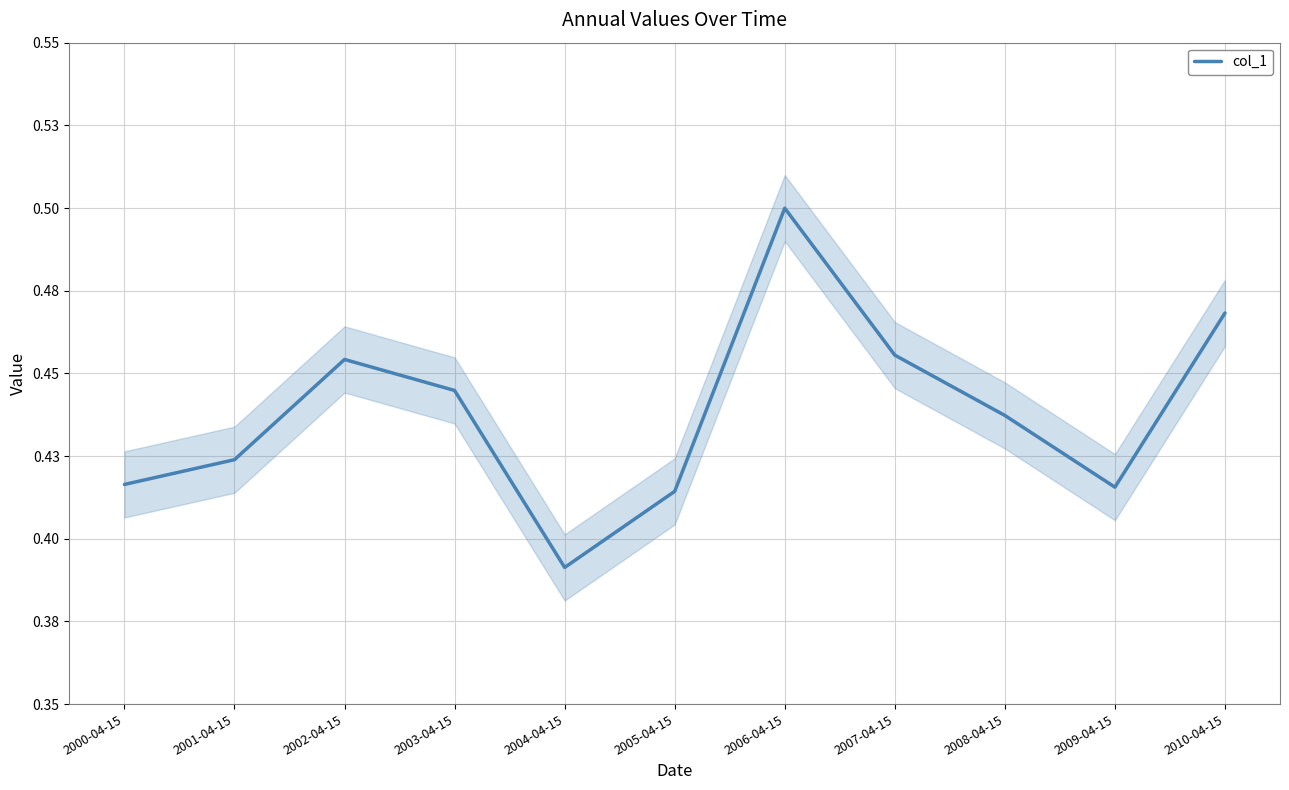

What is the sum of all values?

4.8